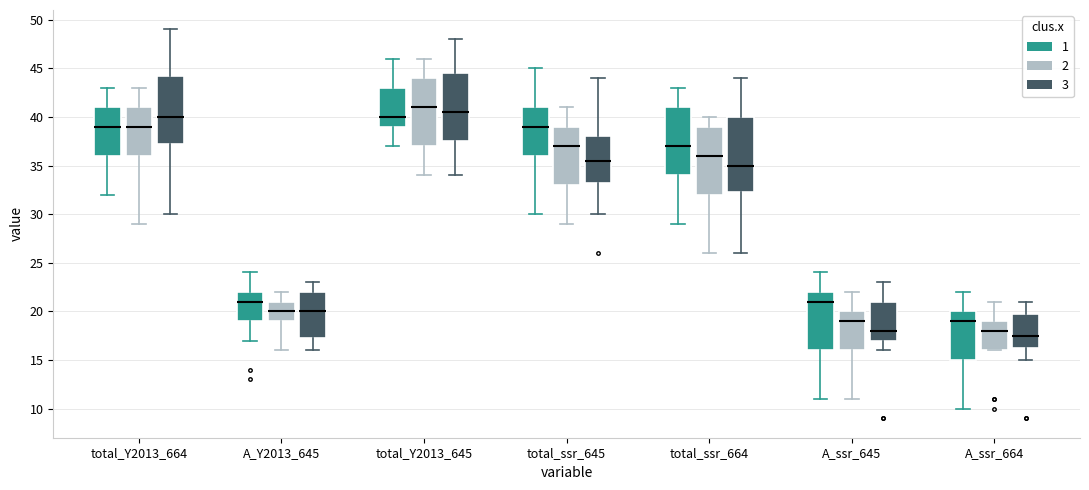

Comparing the boxes themselves (not the whiskers), which one is the tallest?

total_ssr_664 (3)